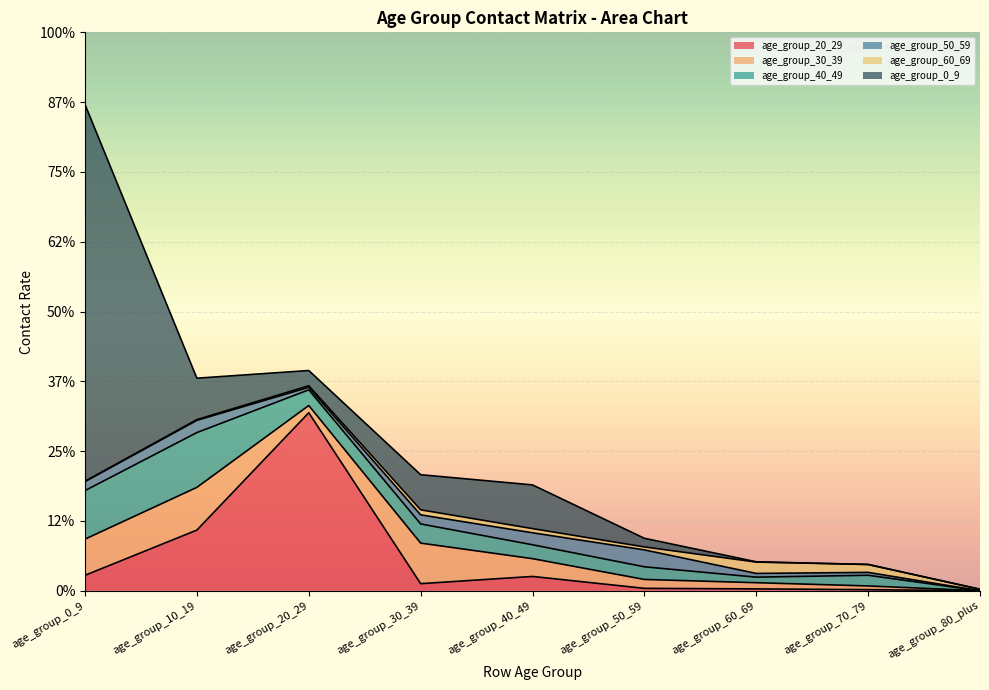

Between age_group_10_19 and age_group_80_plus, which series saw the biggest shift?

age_group_20_29